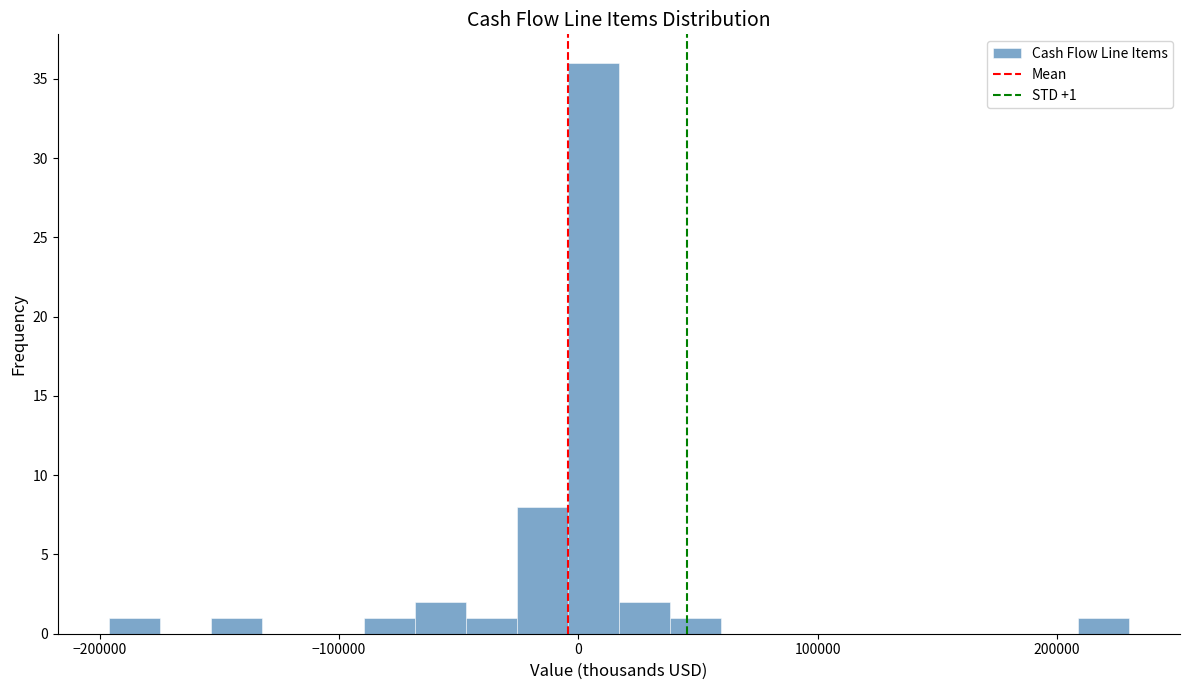

Around what value on the x-axis is the tallest bar? Give the approximate position of its centre, as read against the axis.

10000